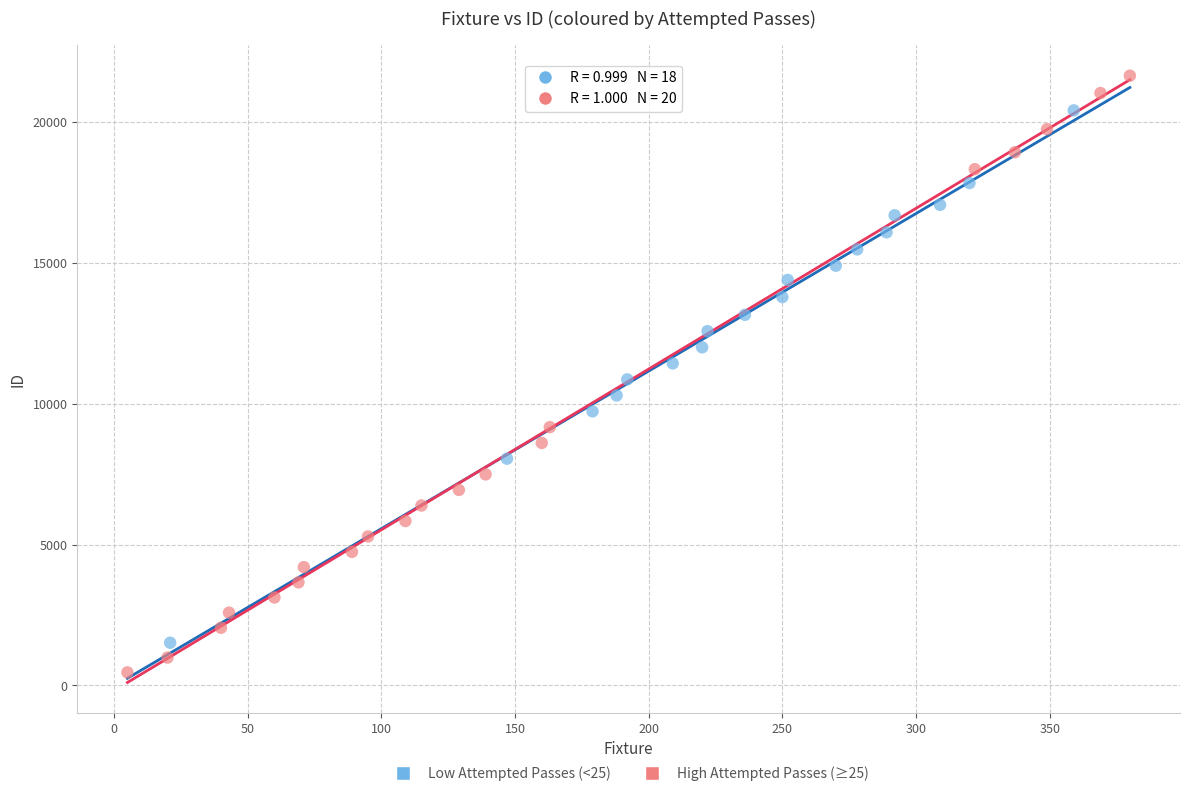

What are all the series names shown in the legend?

Low Attempted Passes (<25), High Attempted Passes (≥25)